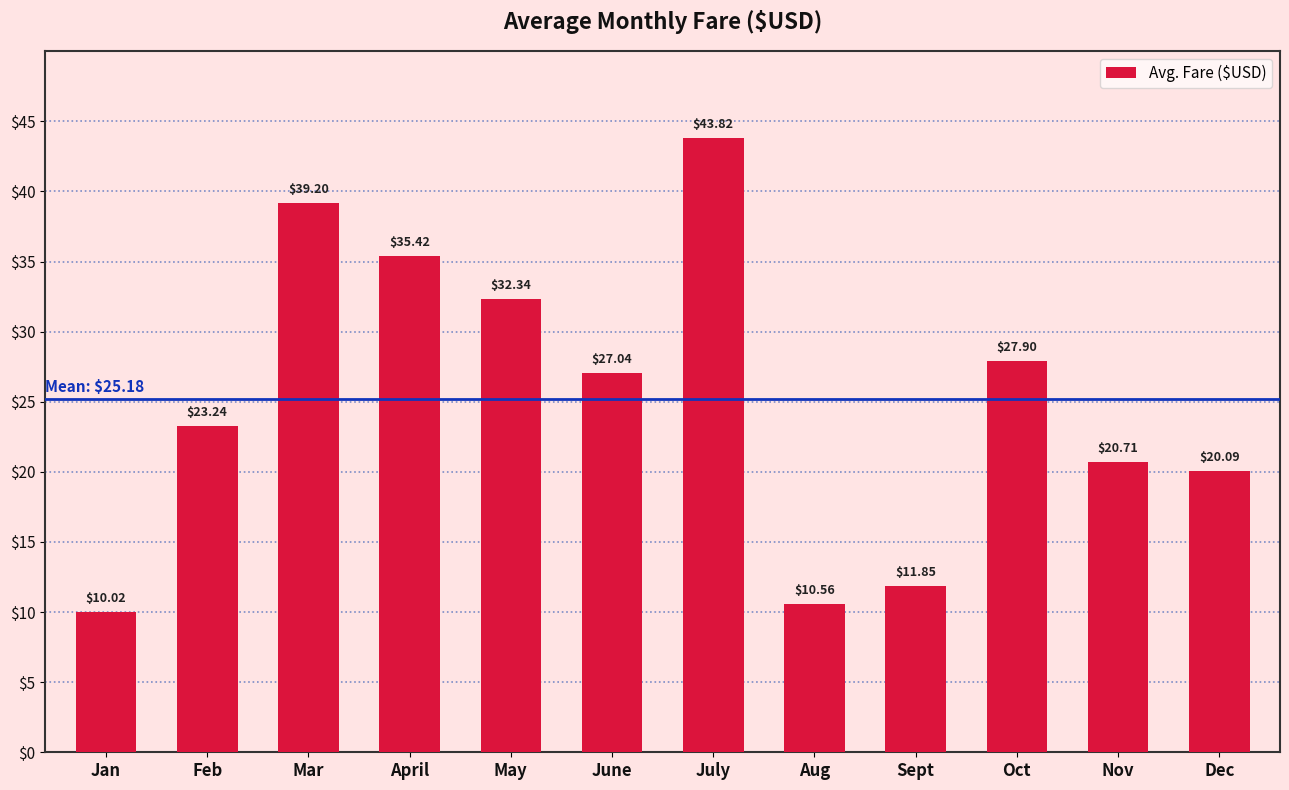

What is the label of the 8th bar from the right?

May